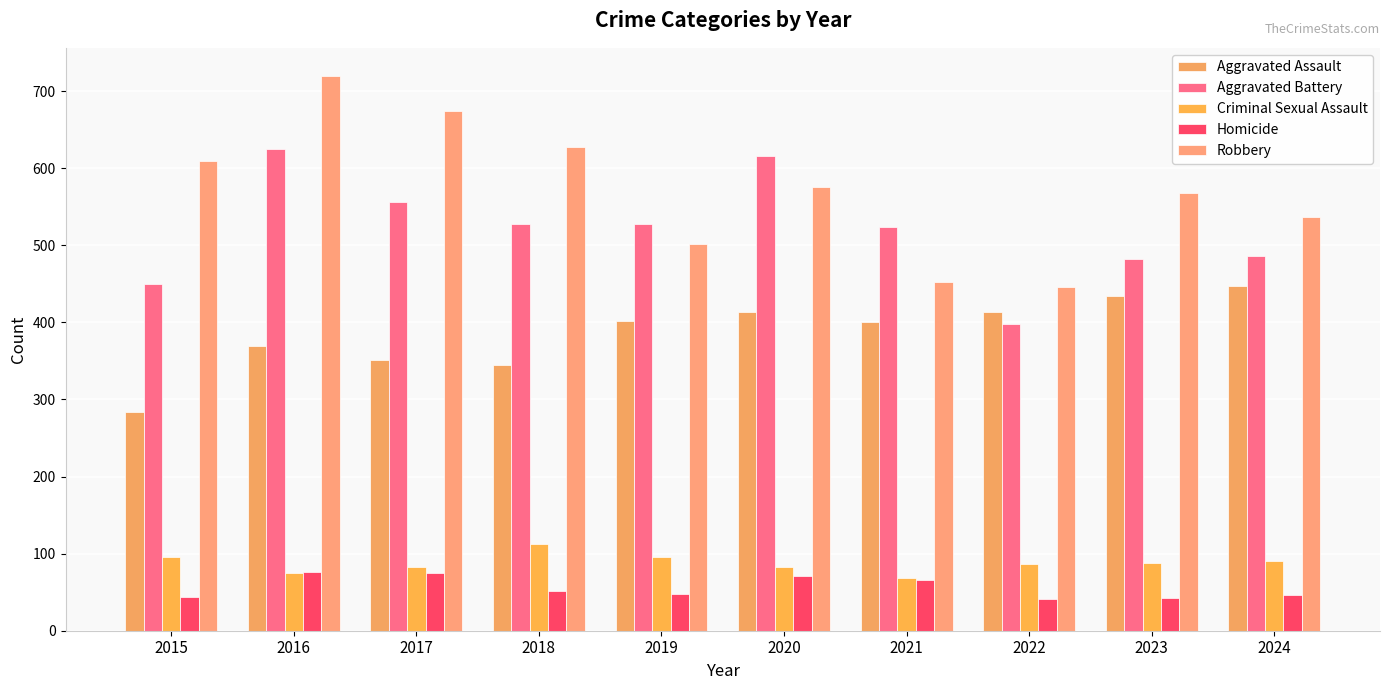

True or false: Criminal Sexual Assault has a value of 200 at 2018.

False